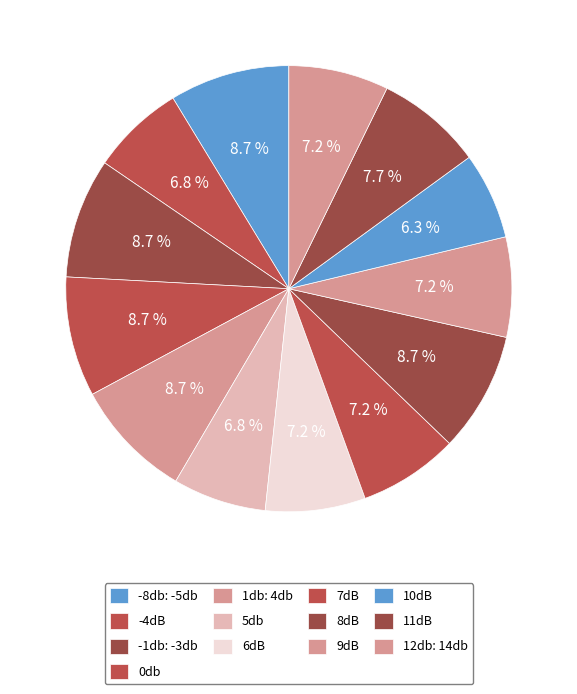

Rank the categories by value from highest to lowest.

-8db: -5db, -1db: -3db, 0db, 1db: 4db, 8dB, 11dB, 6dB, 7dB, 9dB, 12db: 14db, -4dB, 5db, 10dB